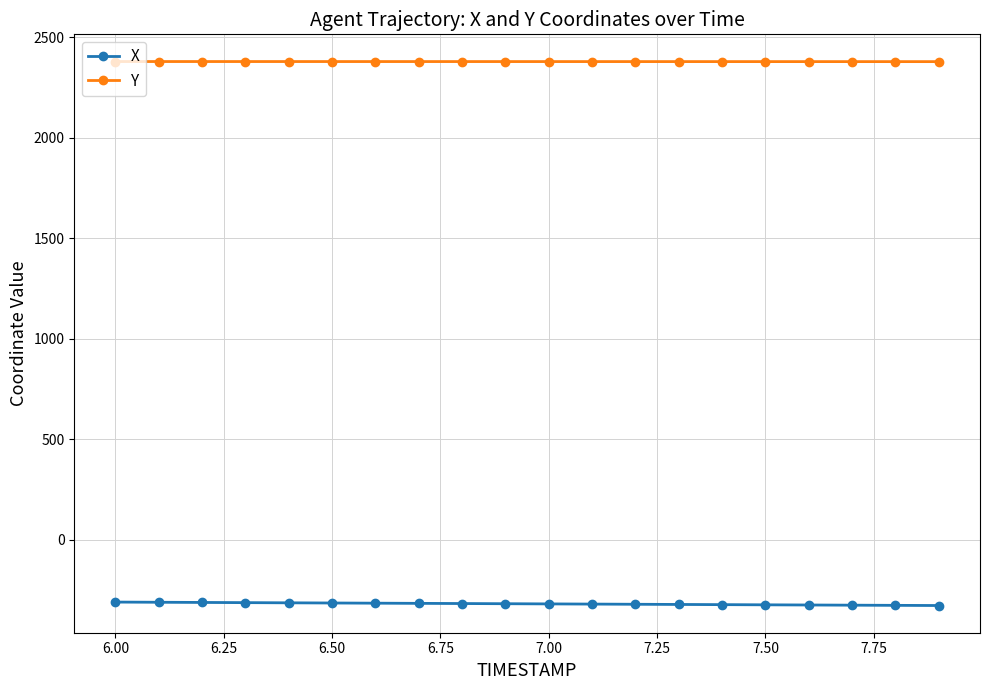

At how many categories does at least one series exceed 1535?

20